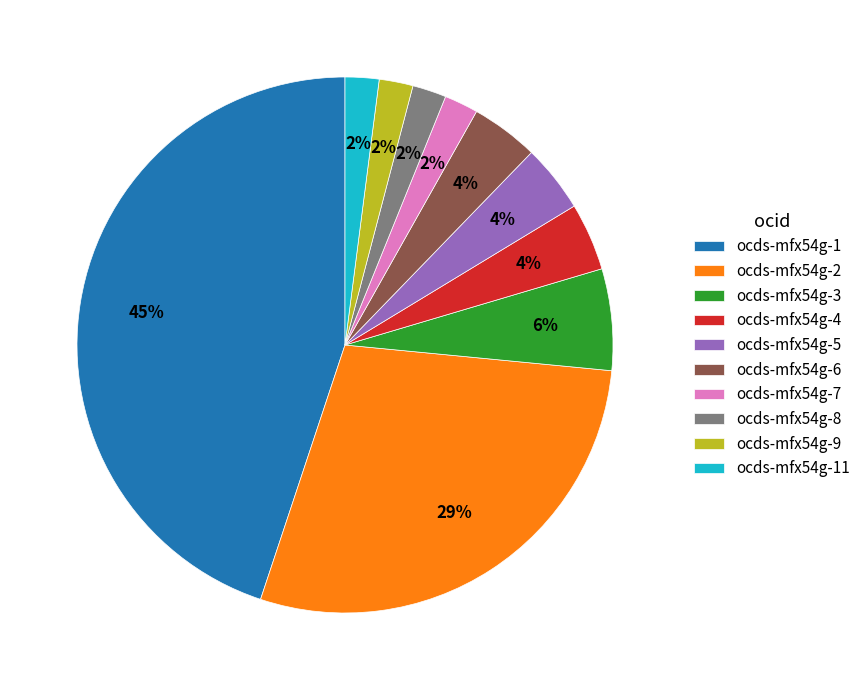

The ocds-mfx54g-2 slice represents 35% of the pie. True or false?

False